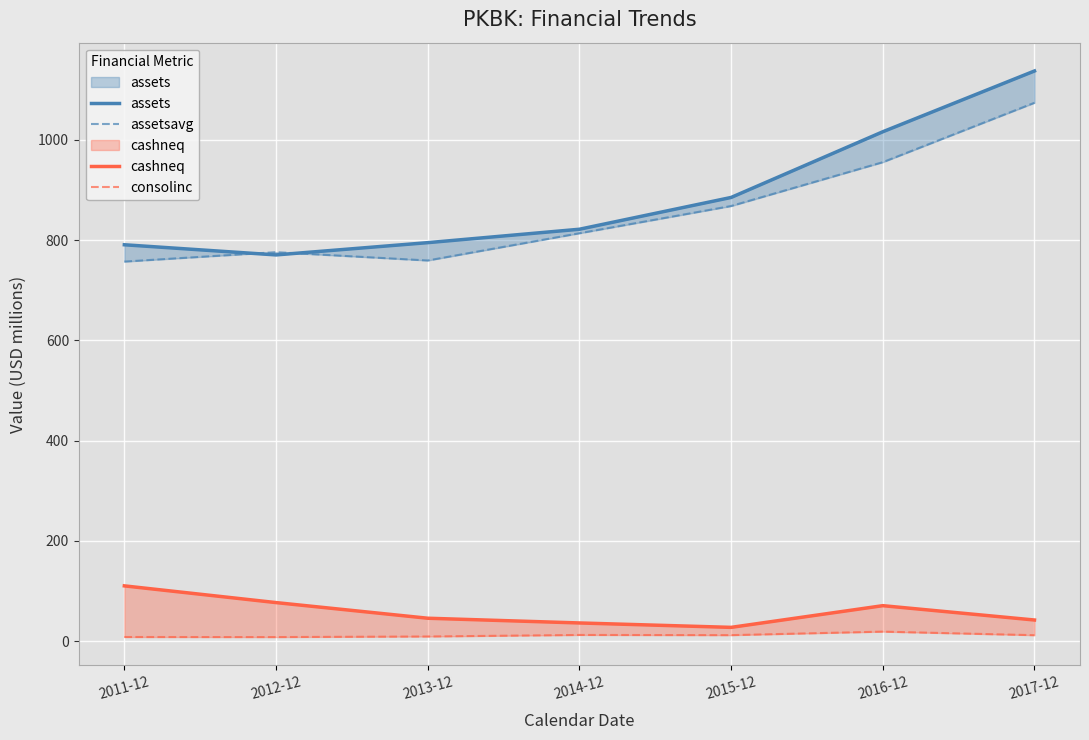

What is the label of the 4th point from the right?

2014-12